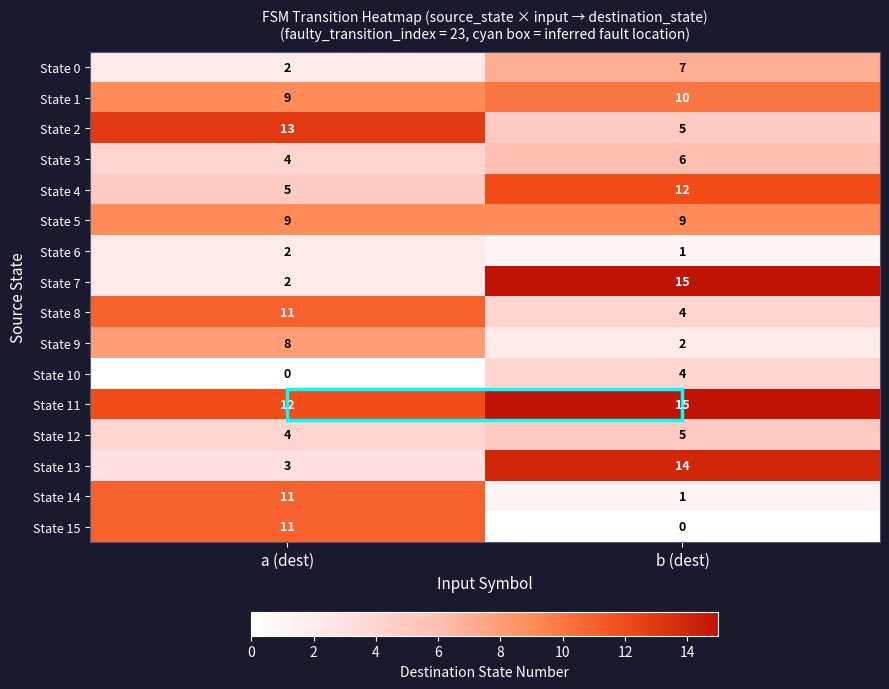

What is the difference between the State 9 values at a (dest) and b (dest)?

6